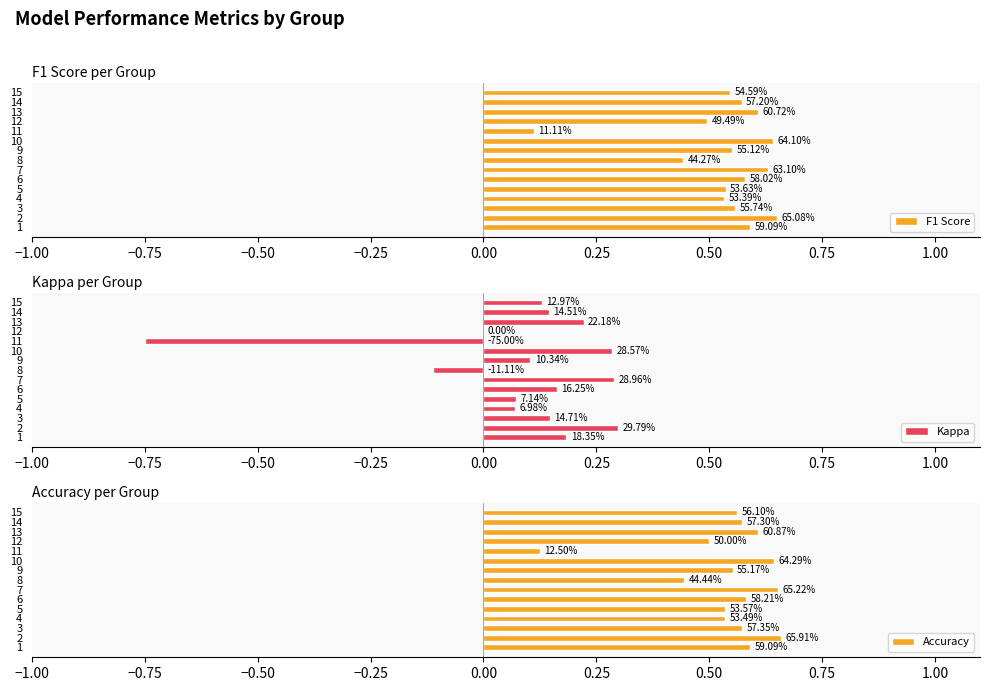

Does the chart contain stacked bars?

No